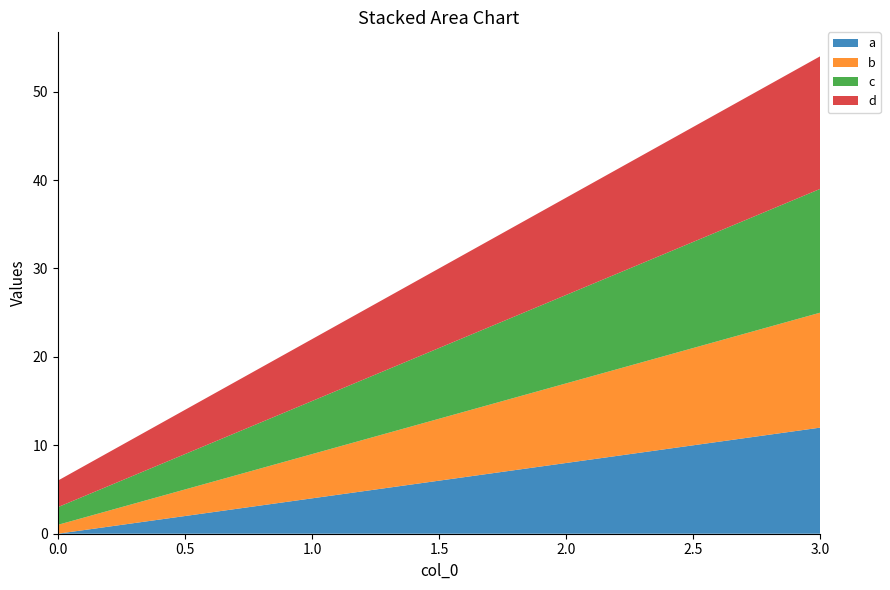

Reading left to right, what are all the values shown in this chart?

a: 0=0	1=4	2=8	3=12
b: 0=1	1=5	2=9	3=13
c: 0=2	1=6	2=10	3=14
d: 0=3	1=7	2=11	3=15